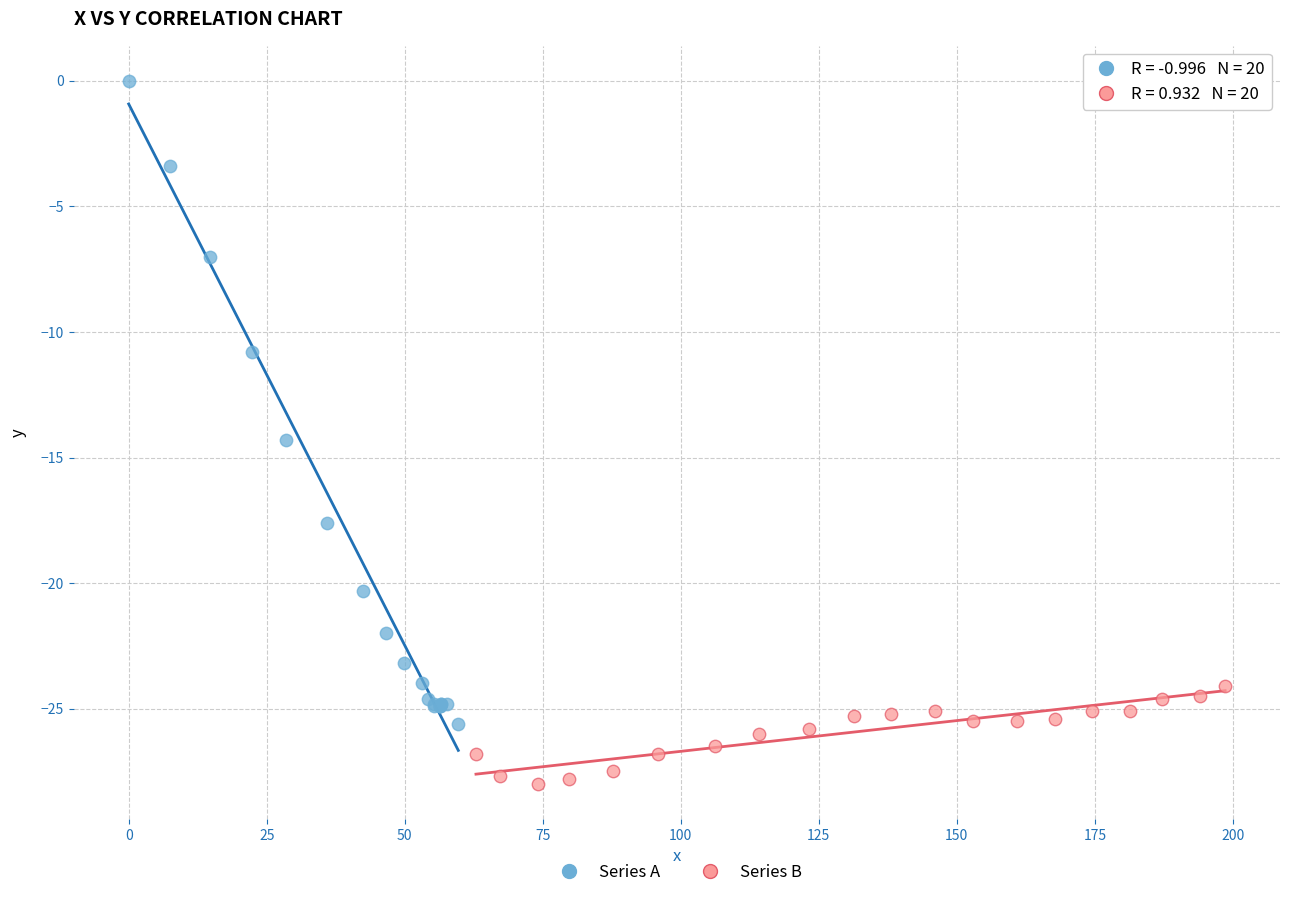

What are all the series names shown in the legend?

Series A, Series B